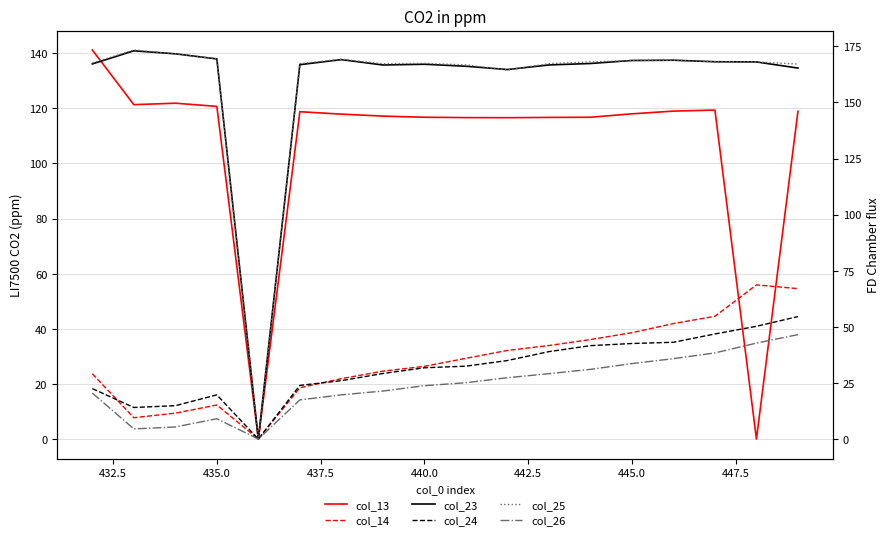

What is the difference between the maximum and minimum values in the col_23 series?

173.0